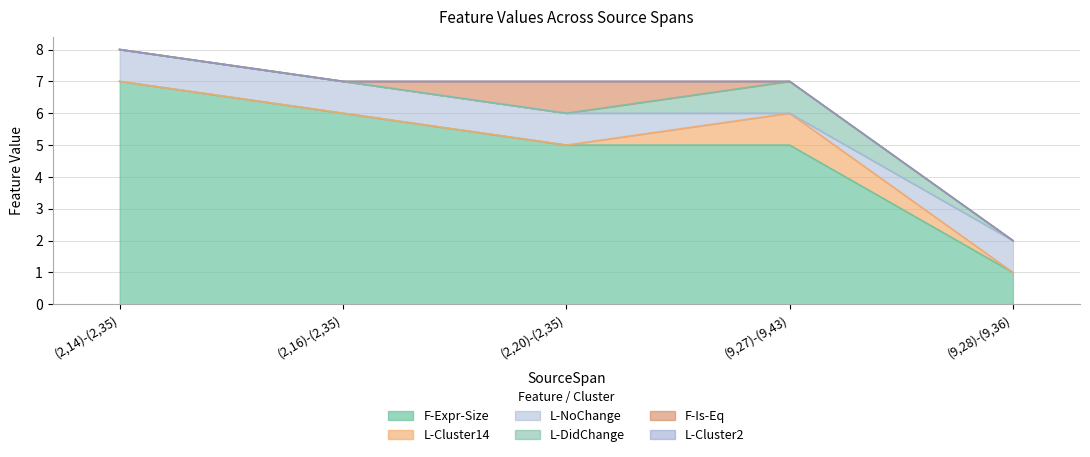

Reading left to right, list all the values displayed in this chart.

F-Expr-Size: (2,14)-(2,35)=7	(2,16)-(2,35)=6	(2,20)-(2,35)=5	(9,27)-(9,43)=5	(9,28)-(9,36)=1
L-Cluster14: (2,14)-(2,35)=0	(2,16)-(2,35)=0	(2,20)-(2,35)=0	(9,27)-(9,43)=1	(9,28)-(9,36)=0
L-NoChange: (2,14)-(2,35)=1	(2,16)-(2,35)=1	(2,20)-(2,35)=1	(9,27)-(9,43)=0	(9,28)-(9,36)=1
L-DidChange: (2,14)-(2,35)=0	(2,16)-(2,35)=0	(2,20)-(2,35)=0	(9,27)-(9,43)=1	(9,28)-(9,36)=0
F-Is-Eq: (2,14)-(2,35)=0	(2,16)-(2,35)=0	(2,20)-(2,35)=1	(9,27)-(9,43)=0	(9,28)-(9,36)=0
L-Cluster2: (2,14)-(2,35)=0	(2,16)-(2,35)=0	(2,20)-(2,35)=0	(9,27)-(9,43)=0	(9,28)-(9,36)=0